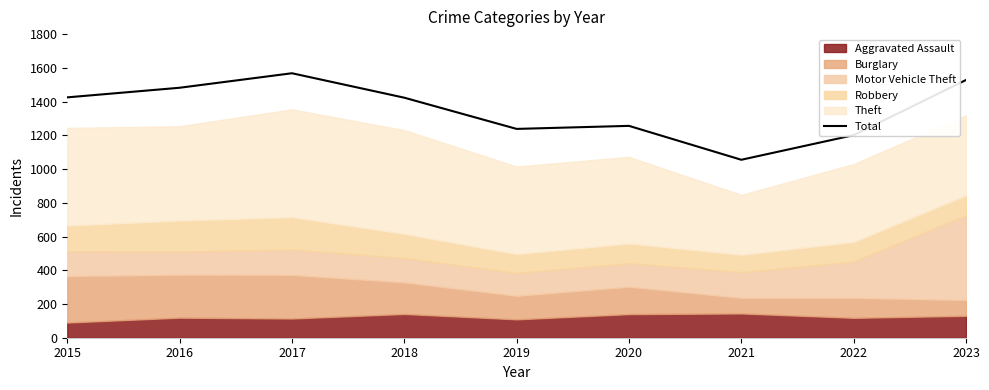

What is the average value?

1353